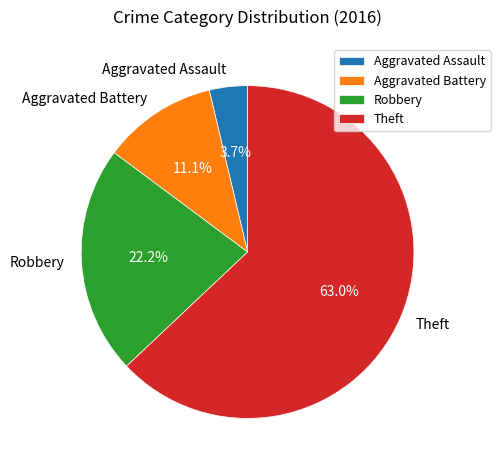

What is the largest slice in the pie chart?

Theft